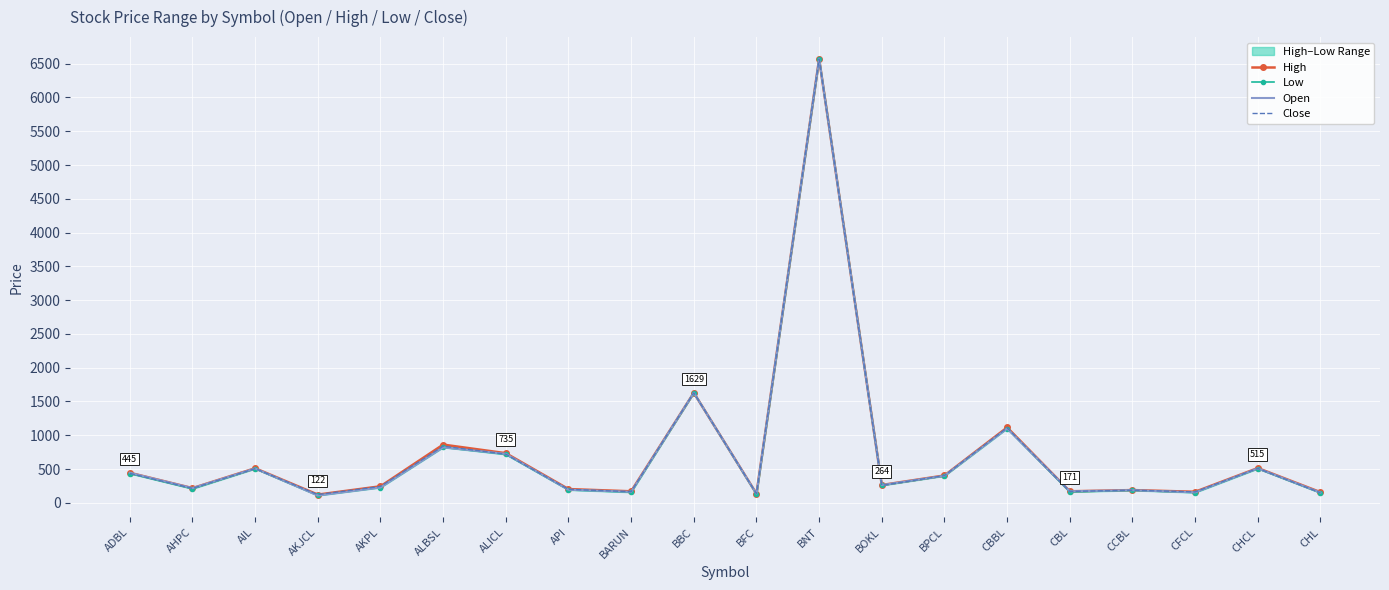

The Close series shows 839 at ALBSL. True or false?

True